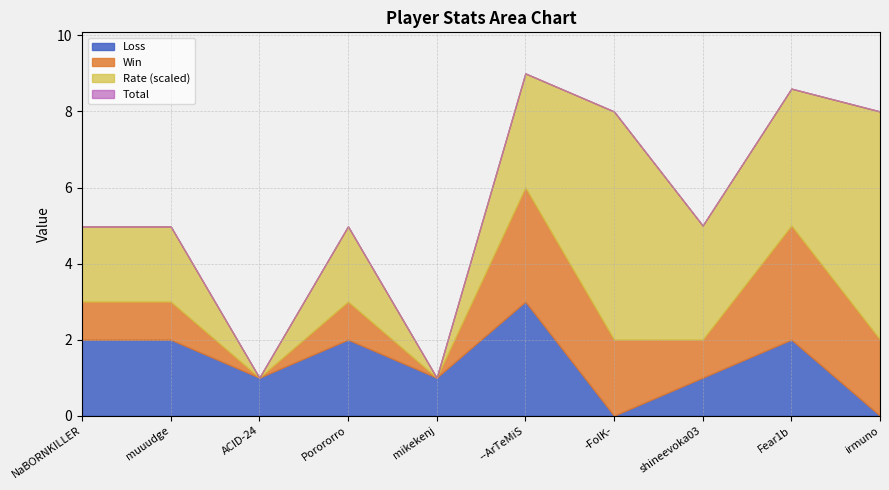

Which category has the highest value in the Loss series?

--ArTeMiS